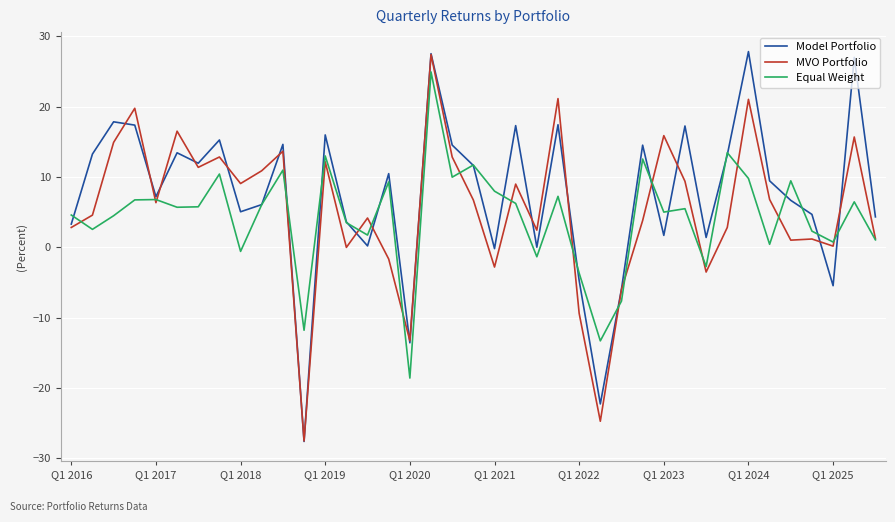

What is the maximum value for Model Portfolio?

27.8